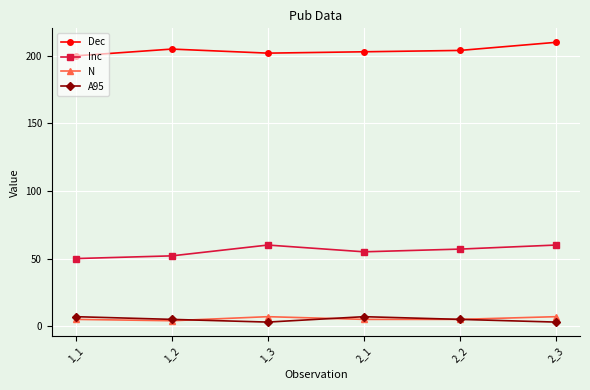

True or false: Inc and N cross at least once.

False